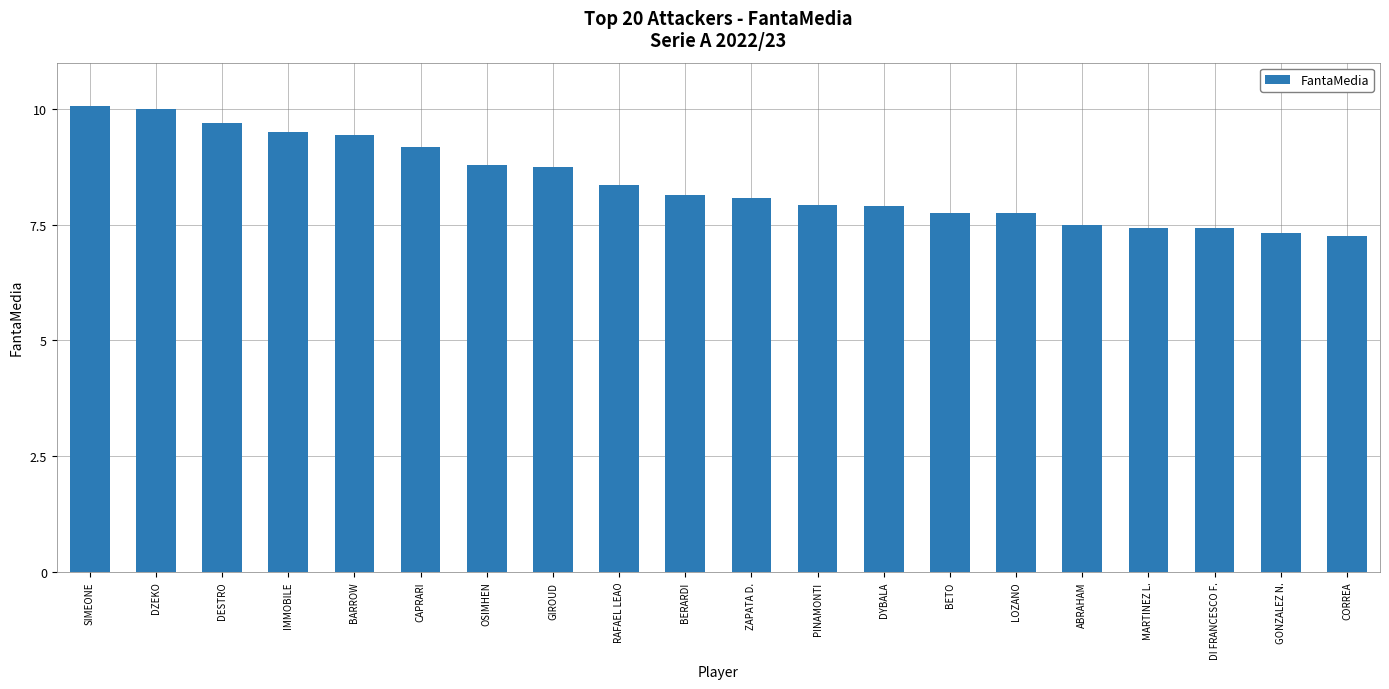

What value does the data have at GIROUD?

8.8